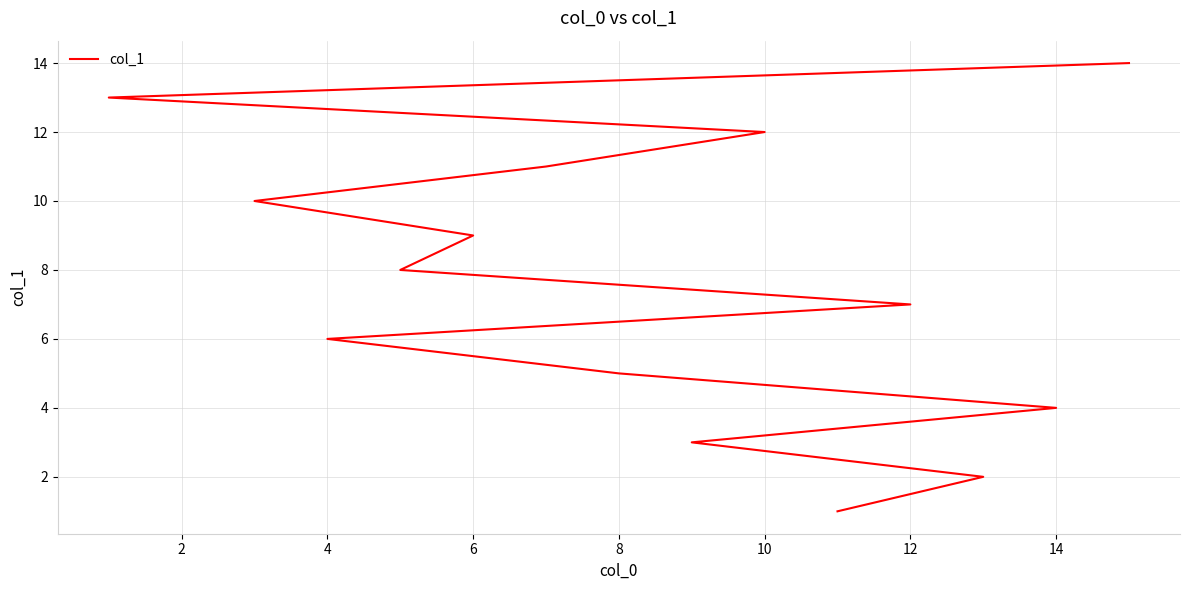

What is the maximum value shown in the chart?

14